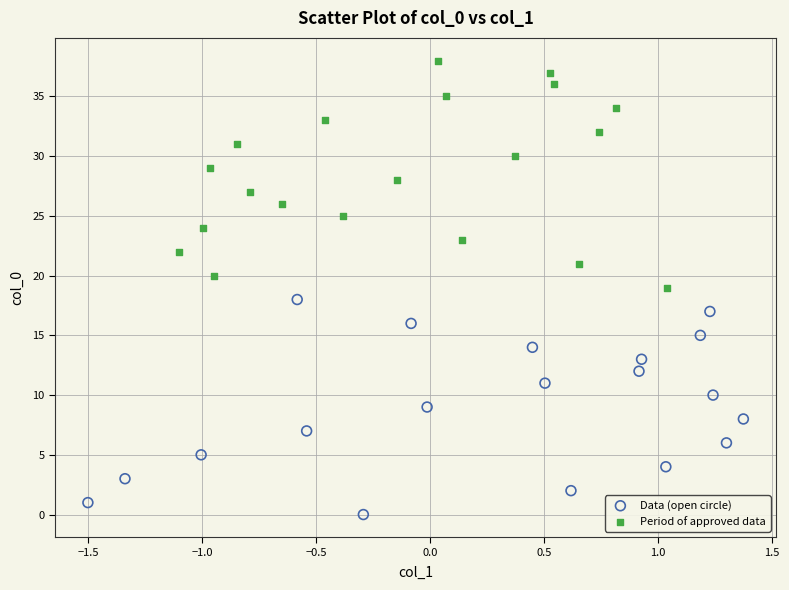

Which series contains the highest Y value?

Period of approved data